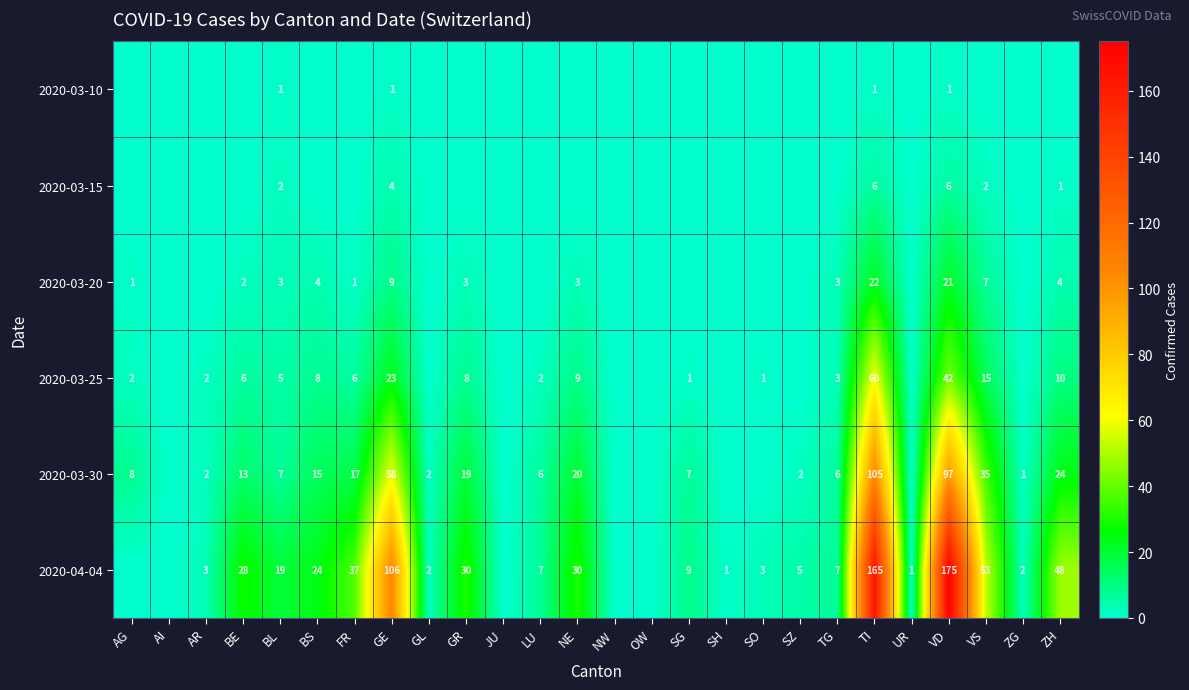

Is it true that 2020-04-04 equals 5 at SO?

False